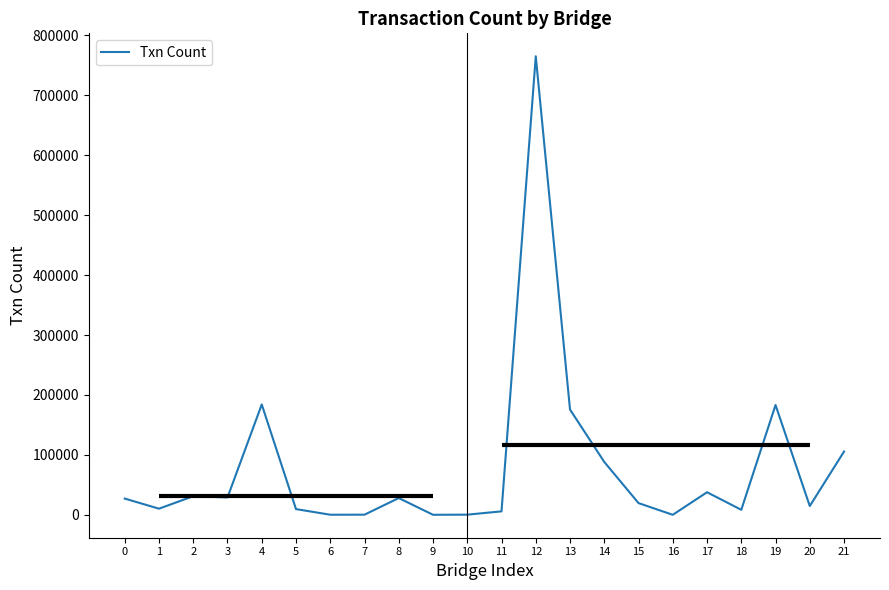

Approximately how many times larger is the value at 20 compared to 9?

395.1